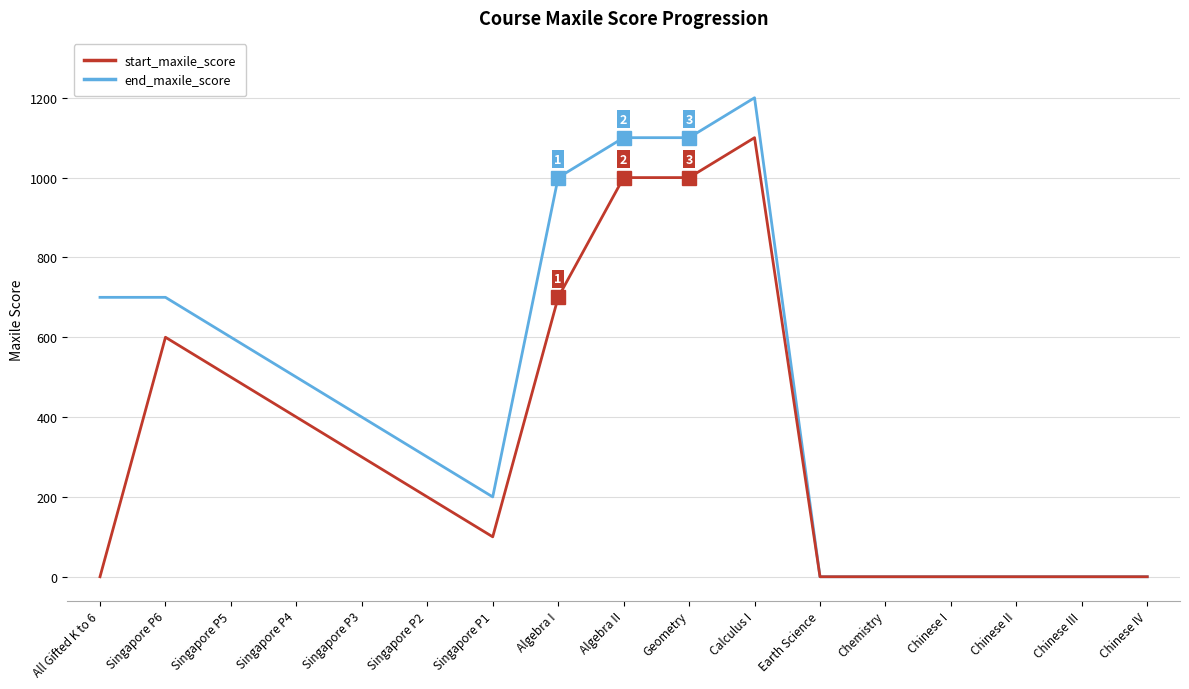

At which label is end_maxile_score closest to 600?

Singapore P5